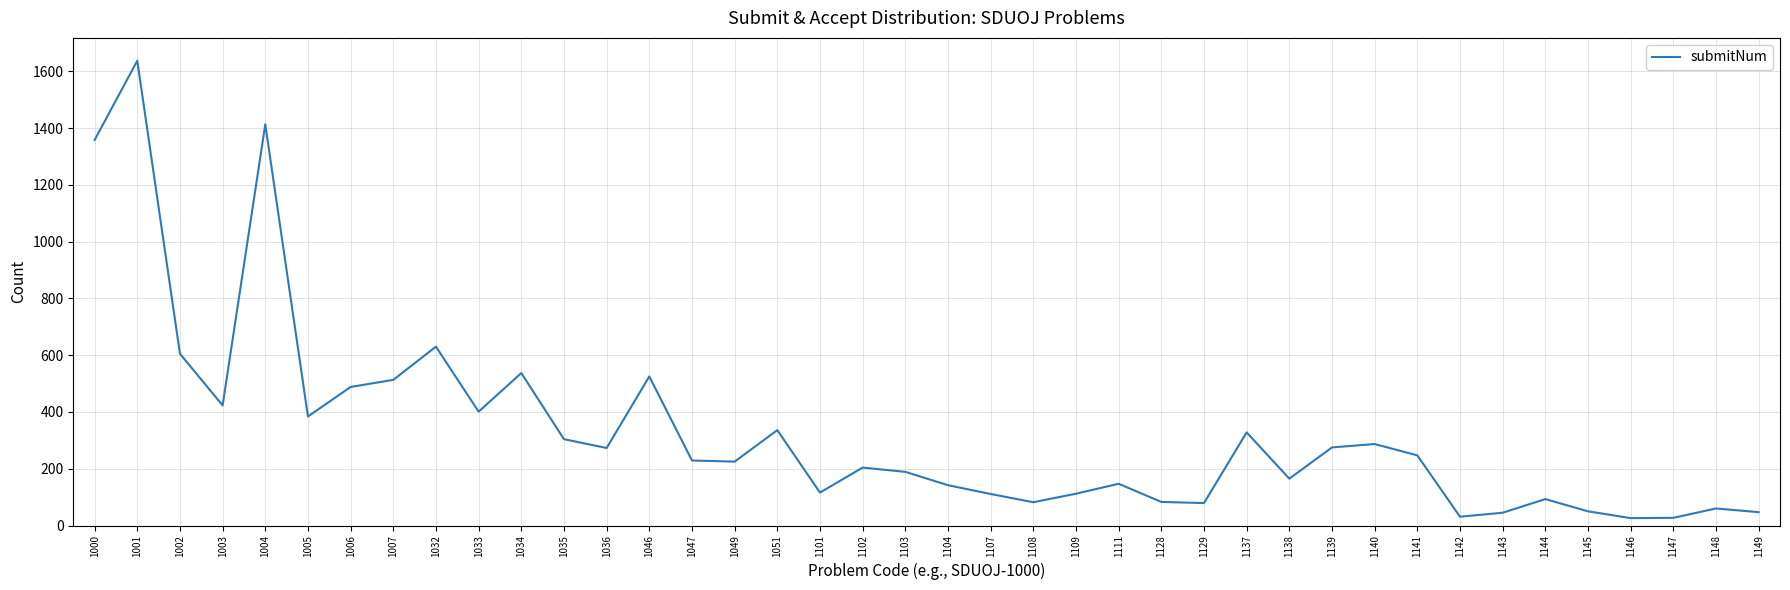

At which label is the value closest to 831?

1032